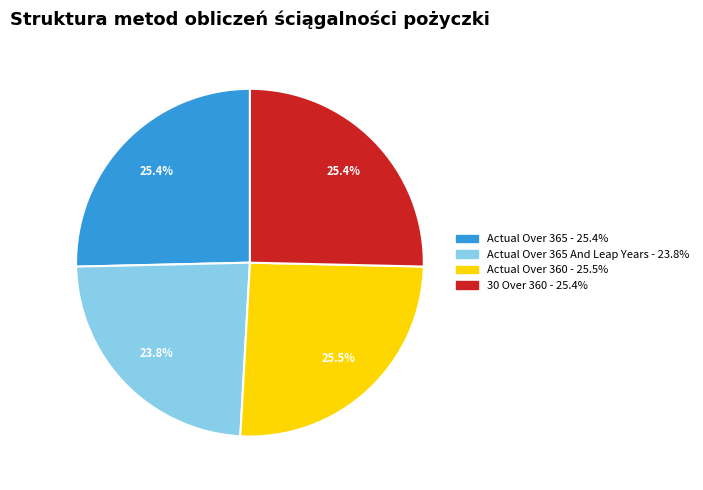

Is there any slice that represents more than half of the pie?

No